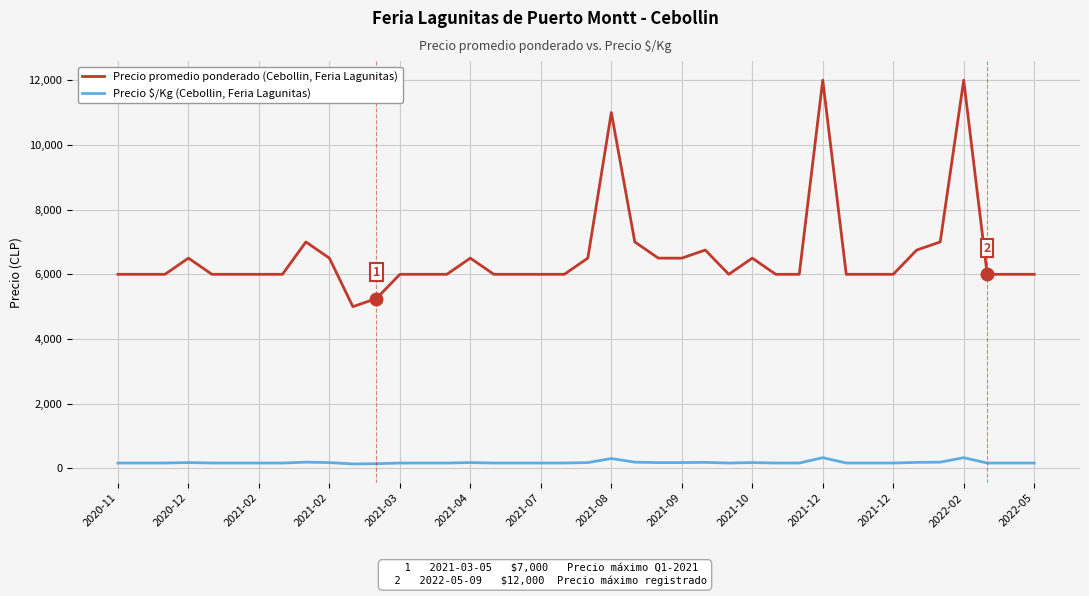

True or false: Precio promedio ponderado (Cebollin, Feria Lagunitas) and Precio $/Kg (Cebollin, Feria Lagunitas) intersect in this chart.

False